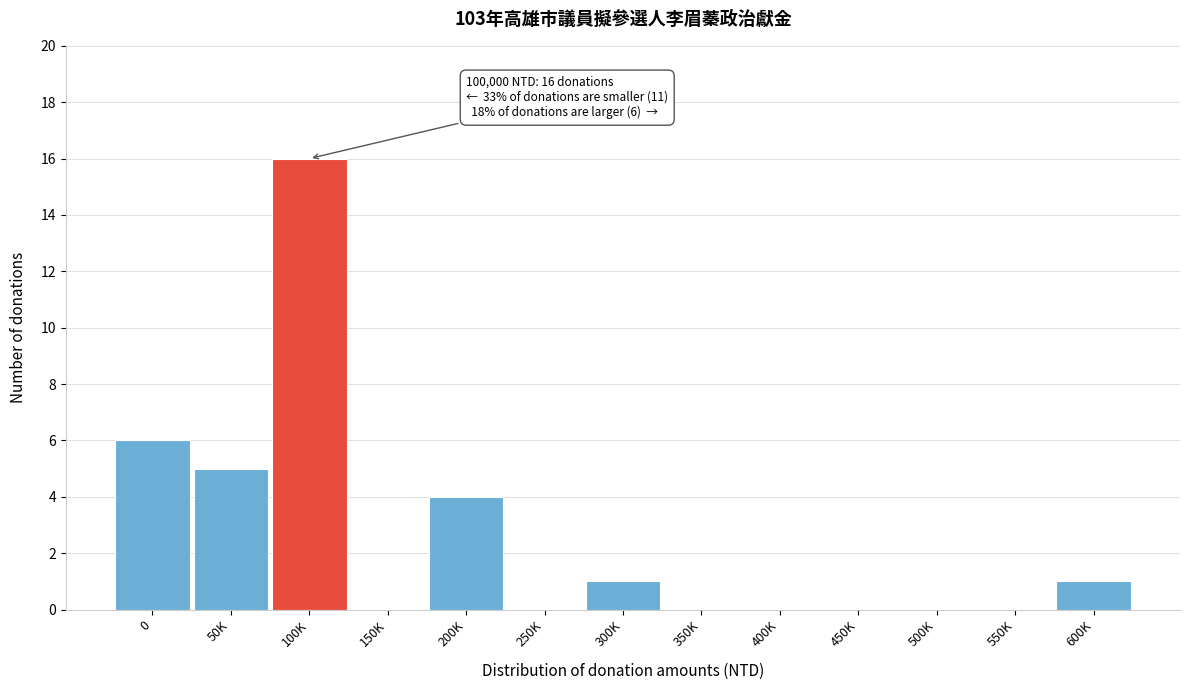

Reading left to right, what are all the values shown in this chart?

0=6	50K=5	100K=16	150K=0	200K=4	250K=0	300K=1	350K=0	400K=0	450K=0	500K=0	550K=0	600K=1